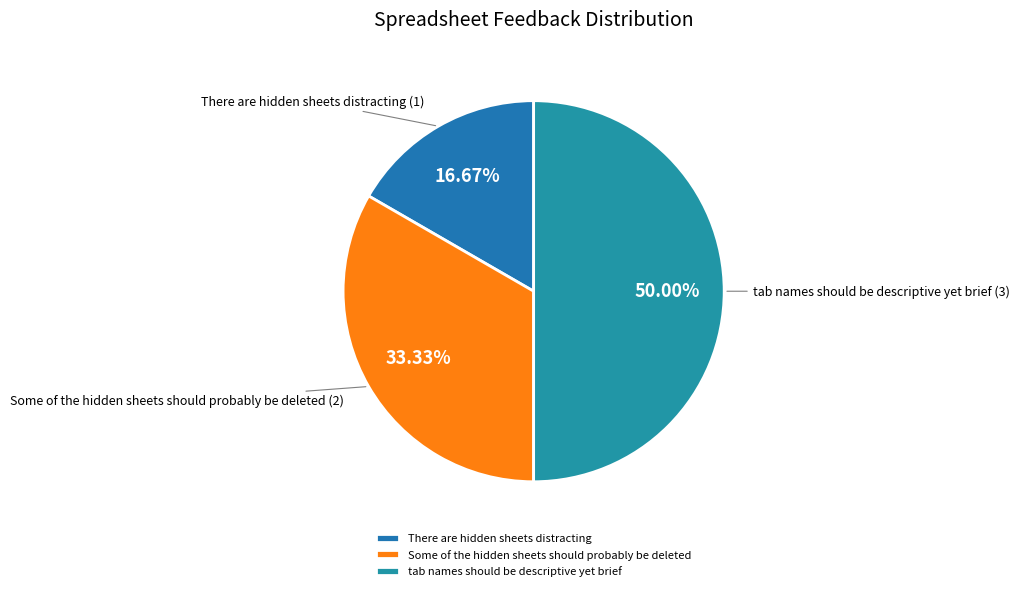

Is There are hidden sheets distracting the majority of the pie?

No